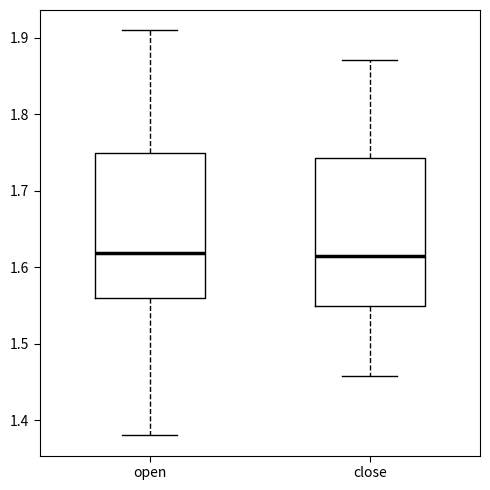

Reading left to right, transcribe this box plot: for each box, give where its median line is, the range the box spans, and where its two whiskers end, as read against the y-axis. The values are not printed on the chart, so give them approximately, as read against the axis.

open: median 1.62, box 1.56 to 1.75, whiskers 1.38 to 1.91
close: median 1.61, box 1.55 to 1.74, whiskers 1.46 to 1.87